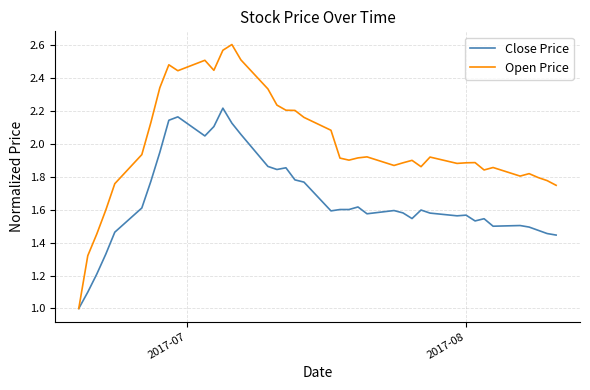

What is the minimum value for Open Price?

1.0